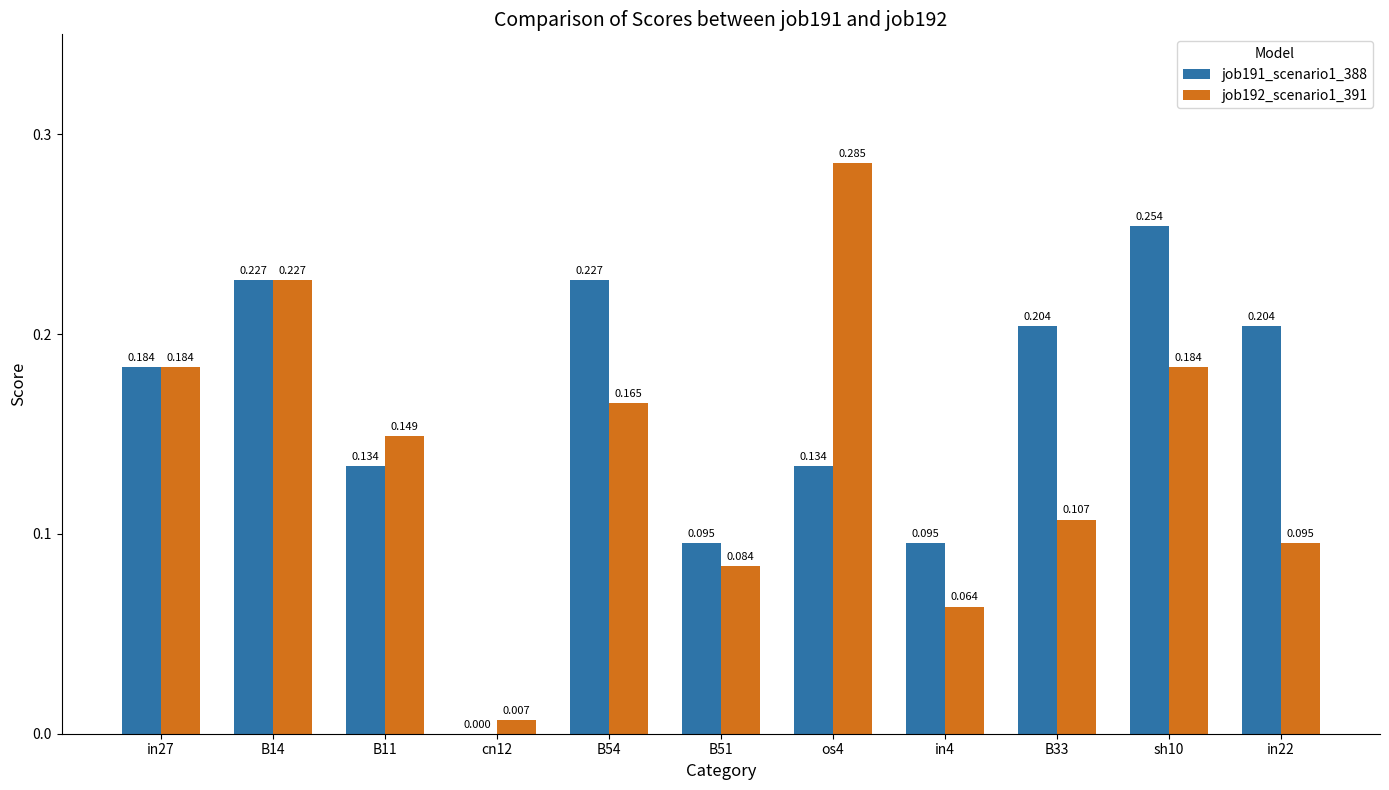

Is the value of job191_scenario1_388 at os4 greater than the value of job192_scenario1_391 at B14?

No